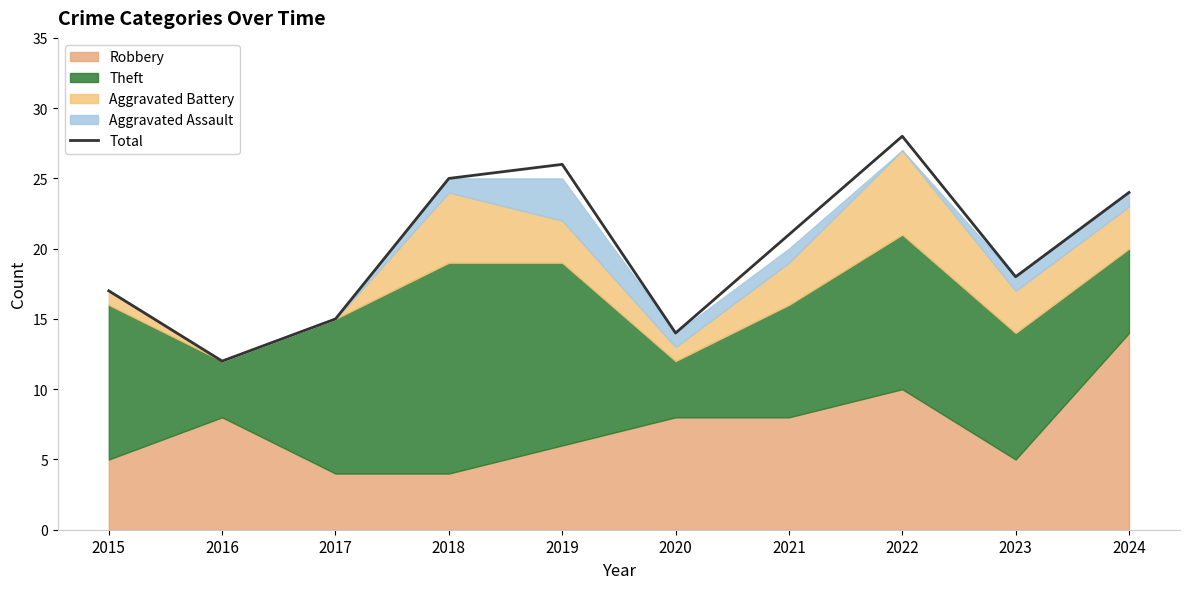

How many data points are above 21?

4